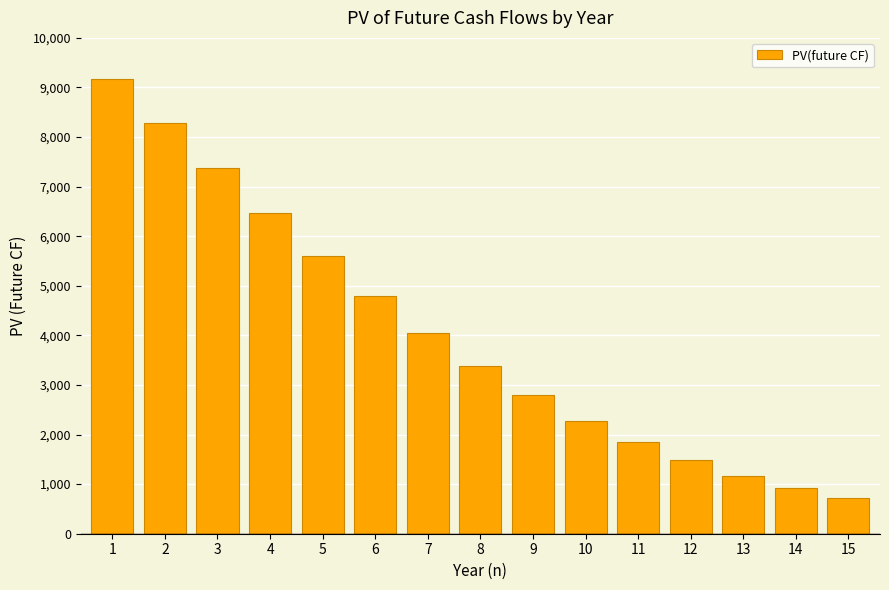

True or false: the data shows 1519.2 at 10.

False